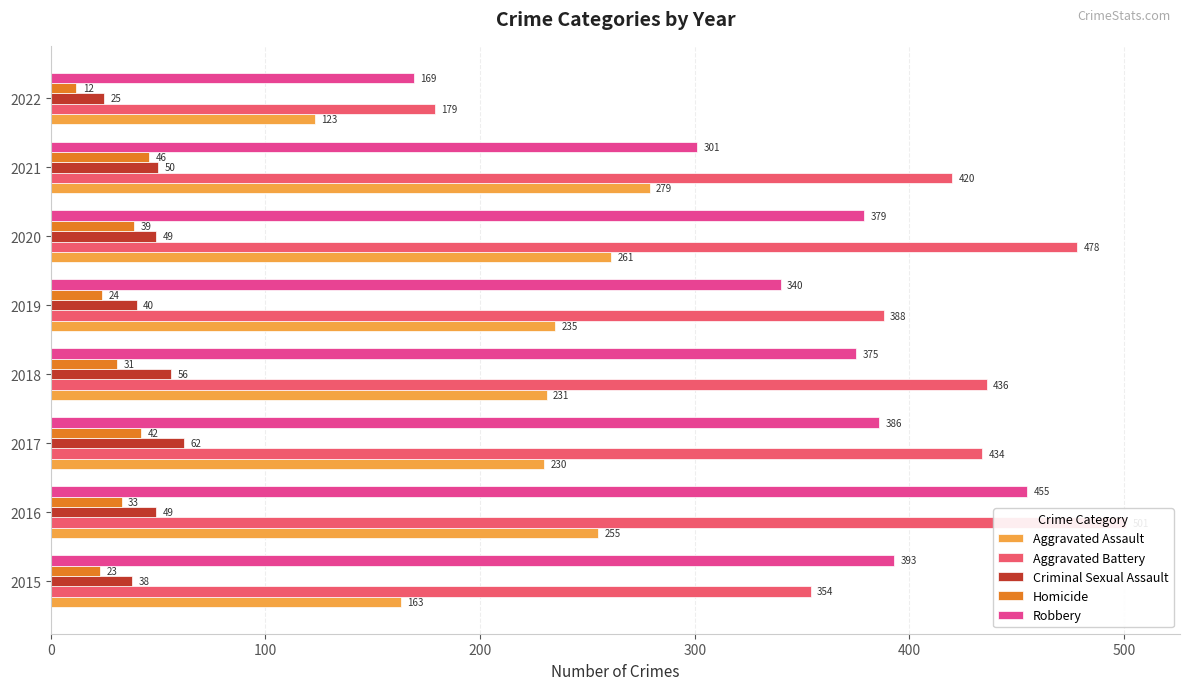

What is the difference between the highest and lowest values at 2018?

405